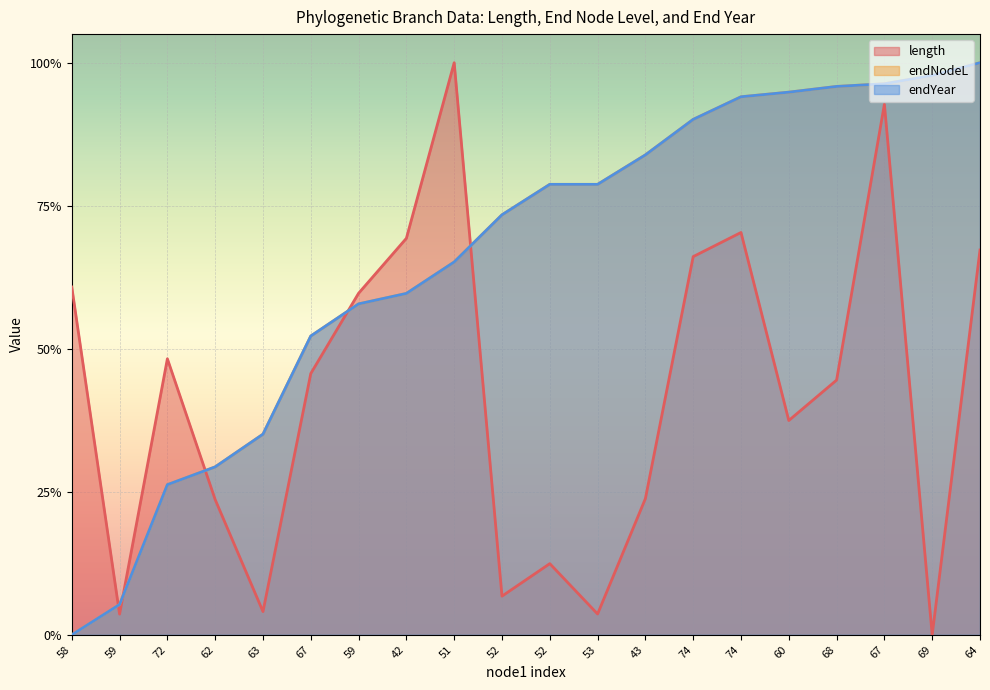

Which label corresponds to the smallest value in the chart?

69